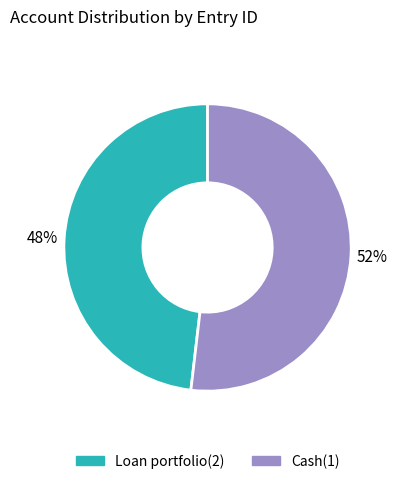

The Cash(1) slice represents 52% of the pie. True or false?

True